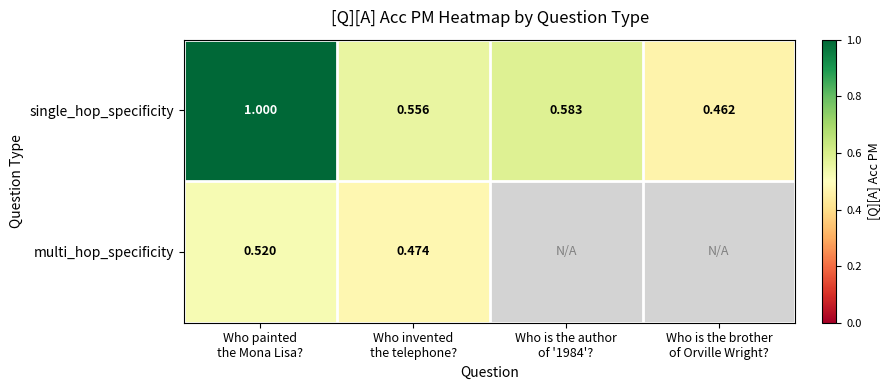

Which category has the highest value in the multi_hop_specificity series?

Who painted the Mona Lisa?